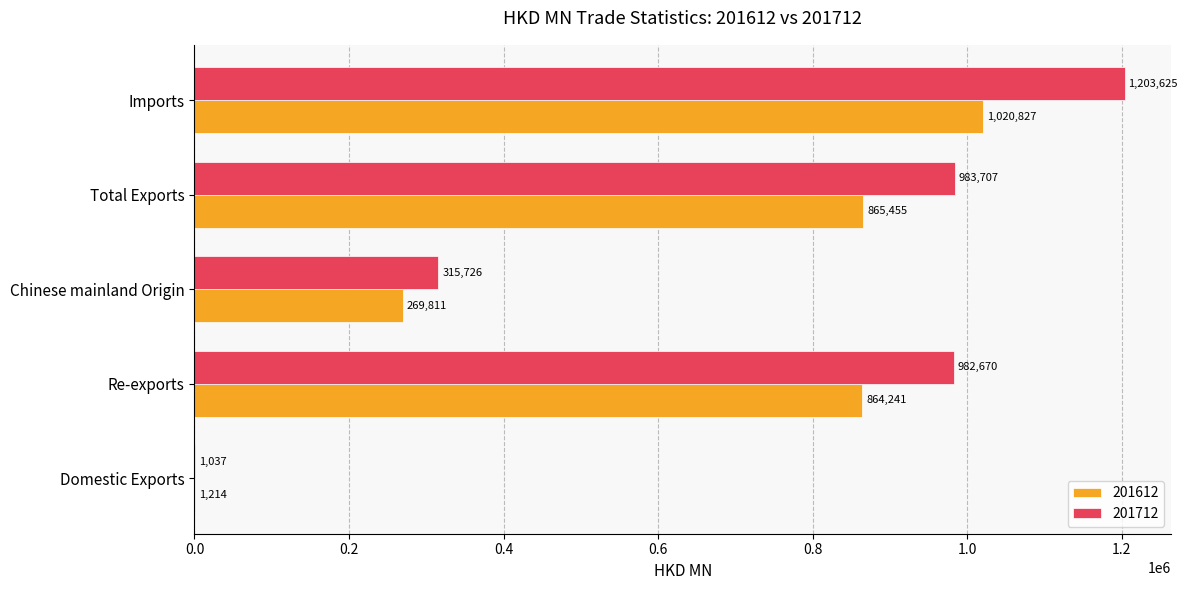

The 201712 series shows 679436.5 at Re-exports. True or false?

False